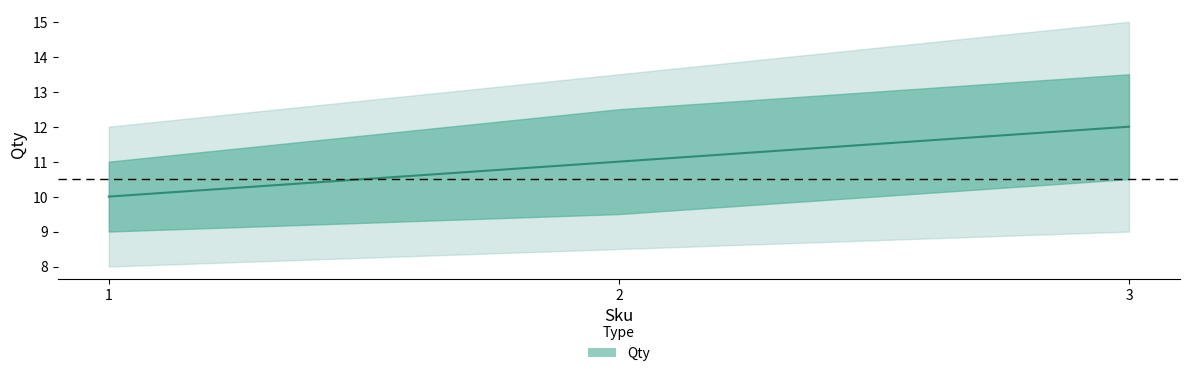

The value at 2 is 4. True or false?

False